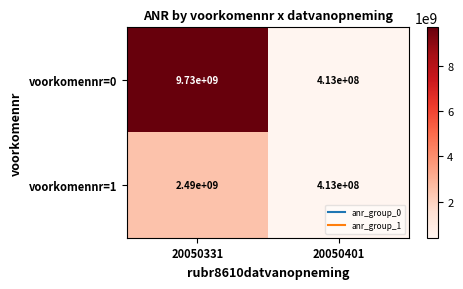

Reading left to right, what are all the values shown in this chart?

voorkomennr=0: 9730000000	413000000
voorkomennr=1: 2490000000	413000000